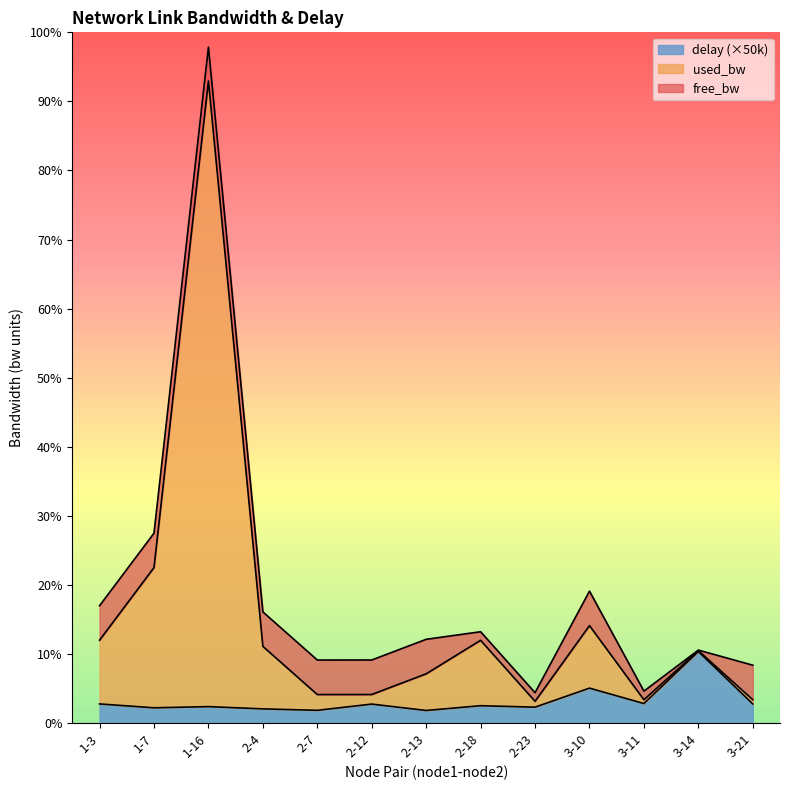

At which category does delay reach its first local valley?

1-7